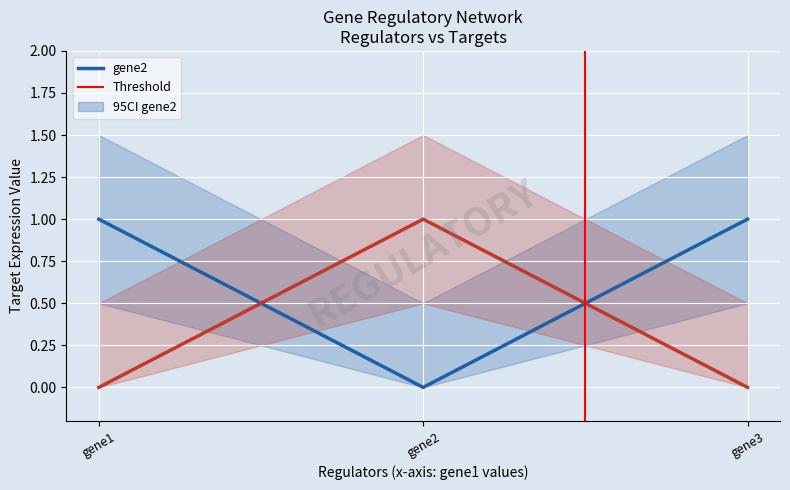

What is the difference between the maximum and minimum values in the gene3 series?

1